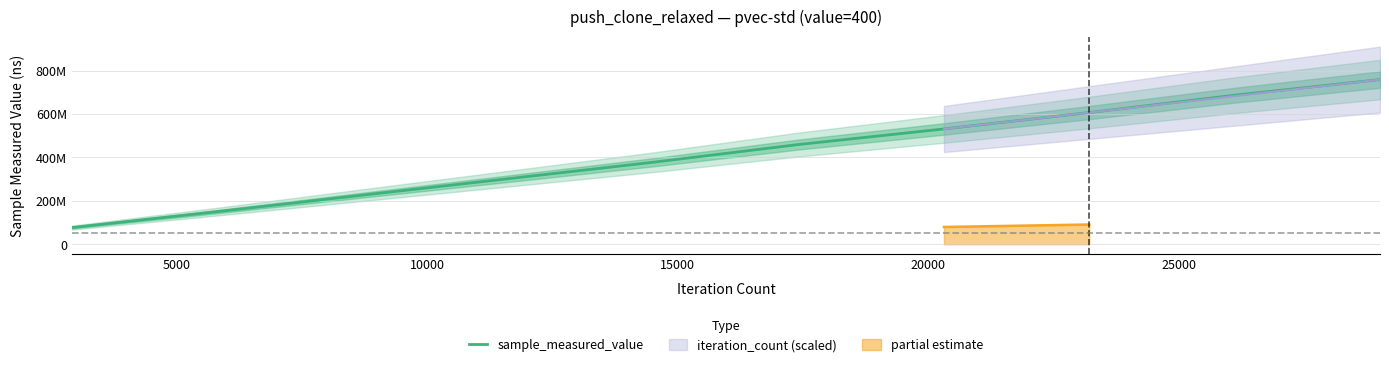

True or false: there are more than 0 points higher than both neighbors.

False